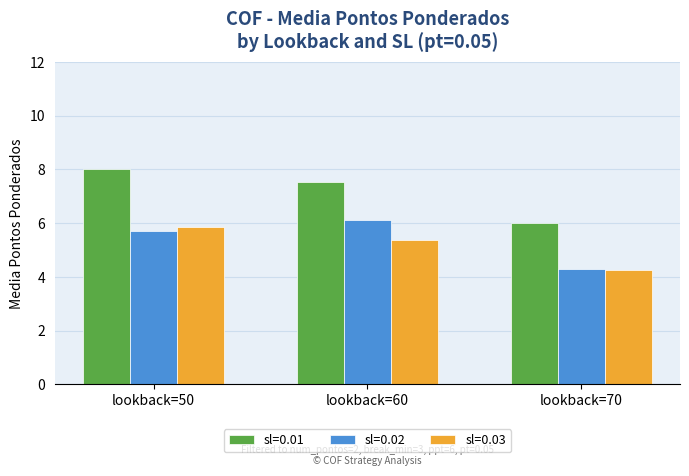

Which category has the highest value in the sl=0.03 series?

lookback=50